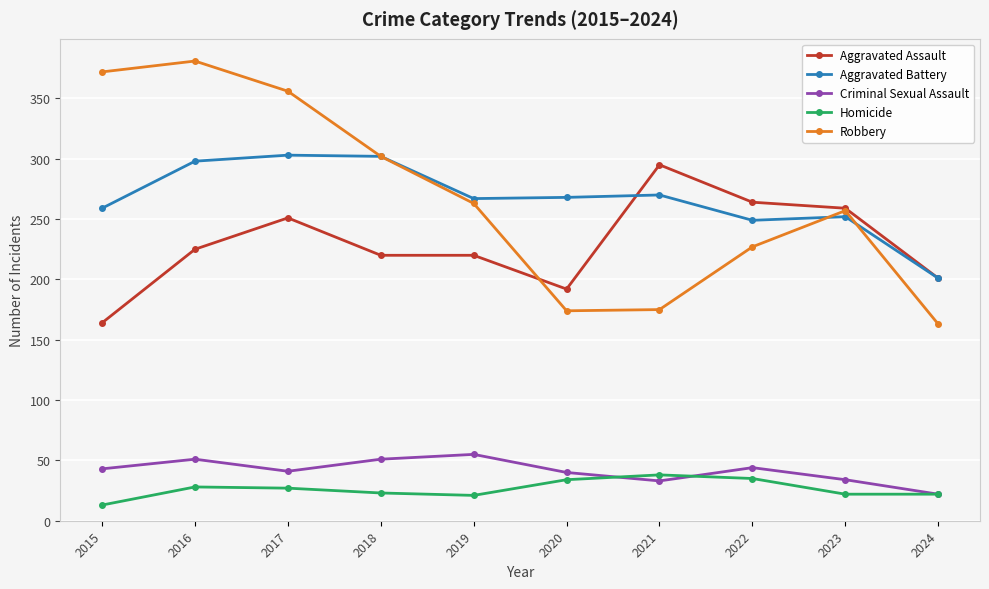

Is it true that Aggravated Assault equals 264 at 2022?

True